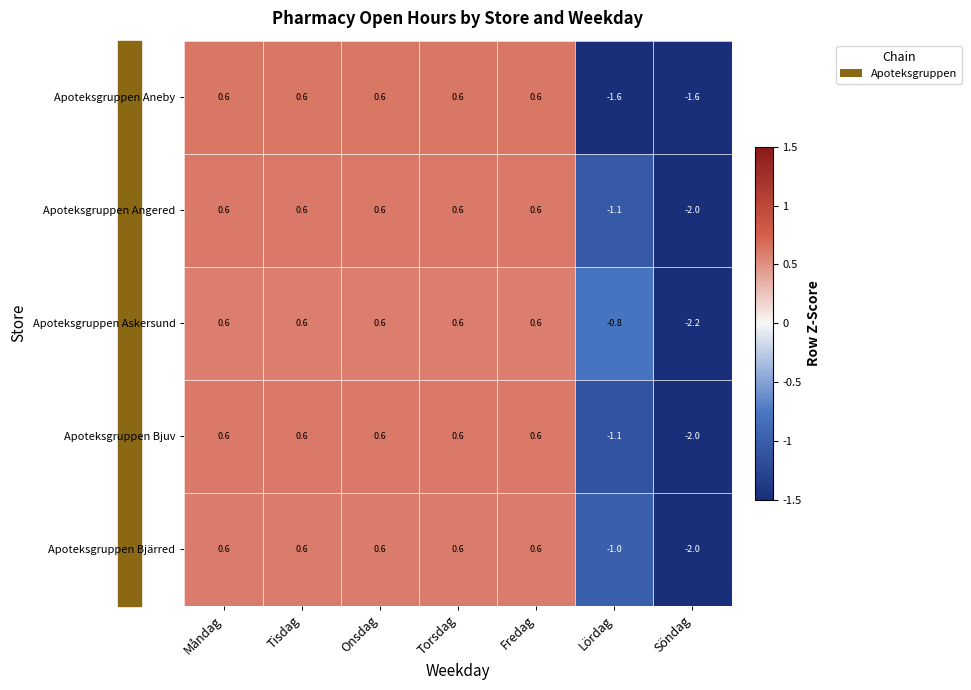

True or false: Apoteksgruppen Angered has a value of 0.2 at Måndag.

False